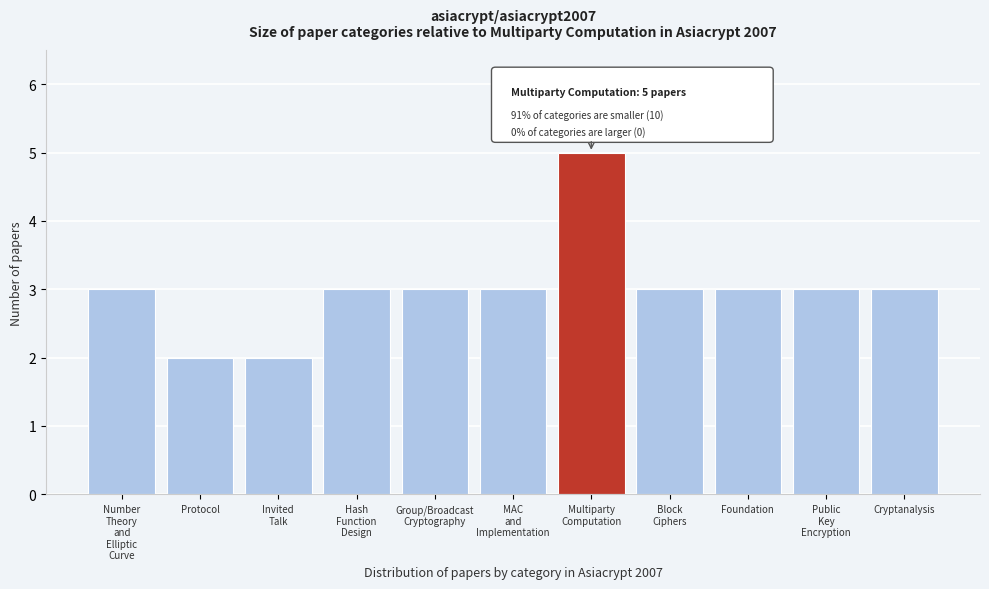

Reading left to right, what are all the values shown in this chart?

3	2	2	3	3	3	5	3	3	3	3